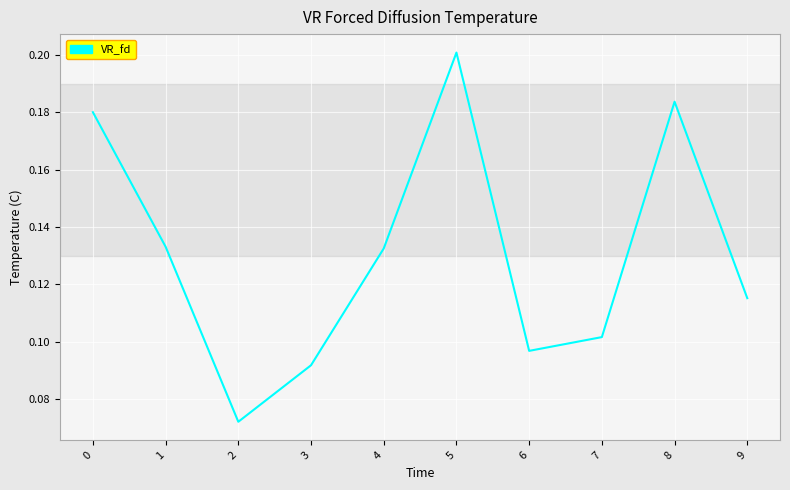

Which category has the highest value across all series?

5